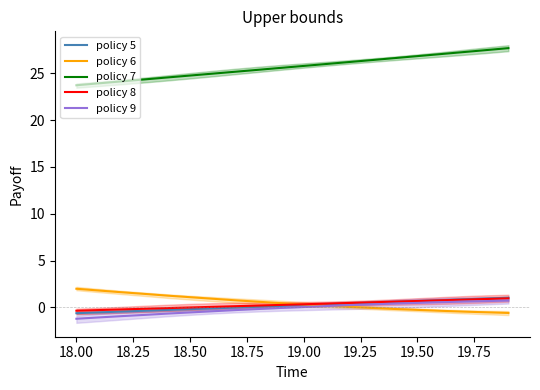

What is the minimum value shown in the chart?

-1.2